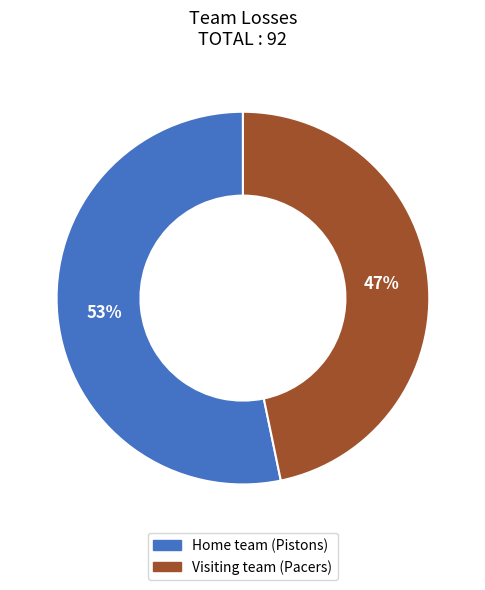

Do Home team (Pistons) and Visiting team (Pacers) together represent more than half of the pie?

Yes